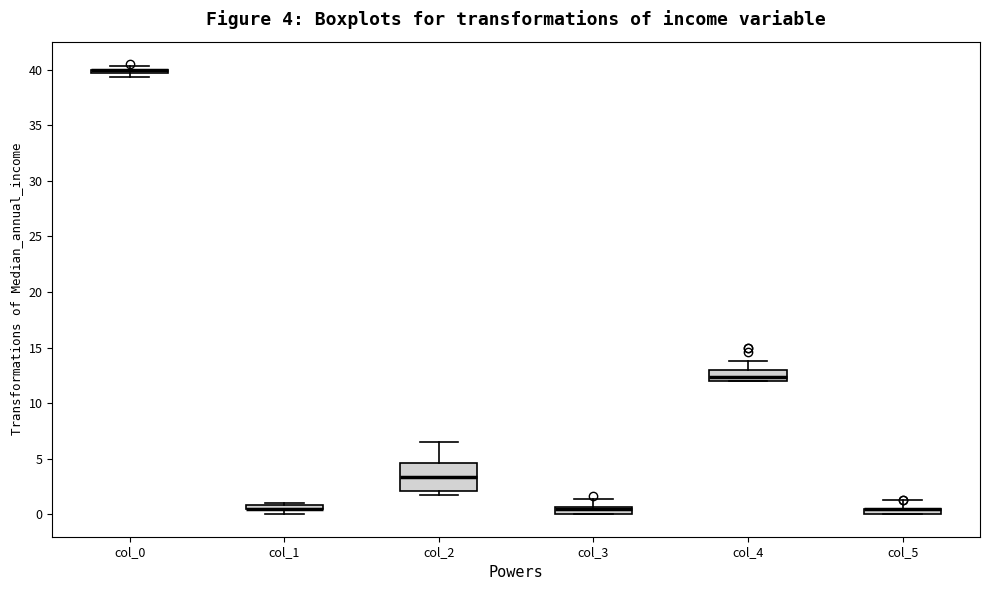

Which box is the tallest, from its lower edge to its upper edge?

col_2